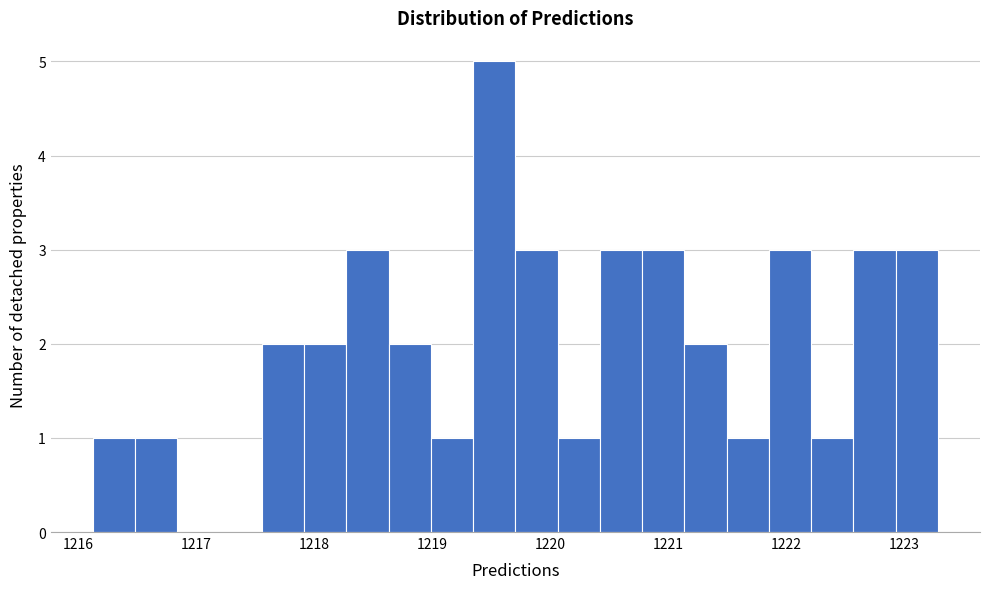

Read against the x-axis, roughly where is the centre of the tallest bar?

1219.5